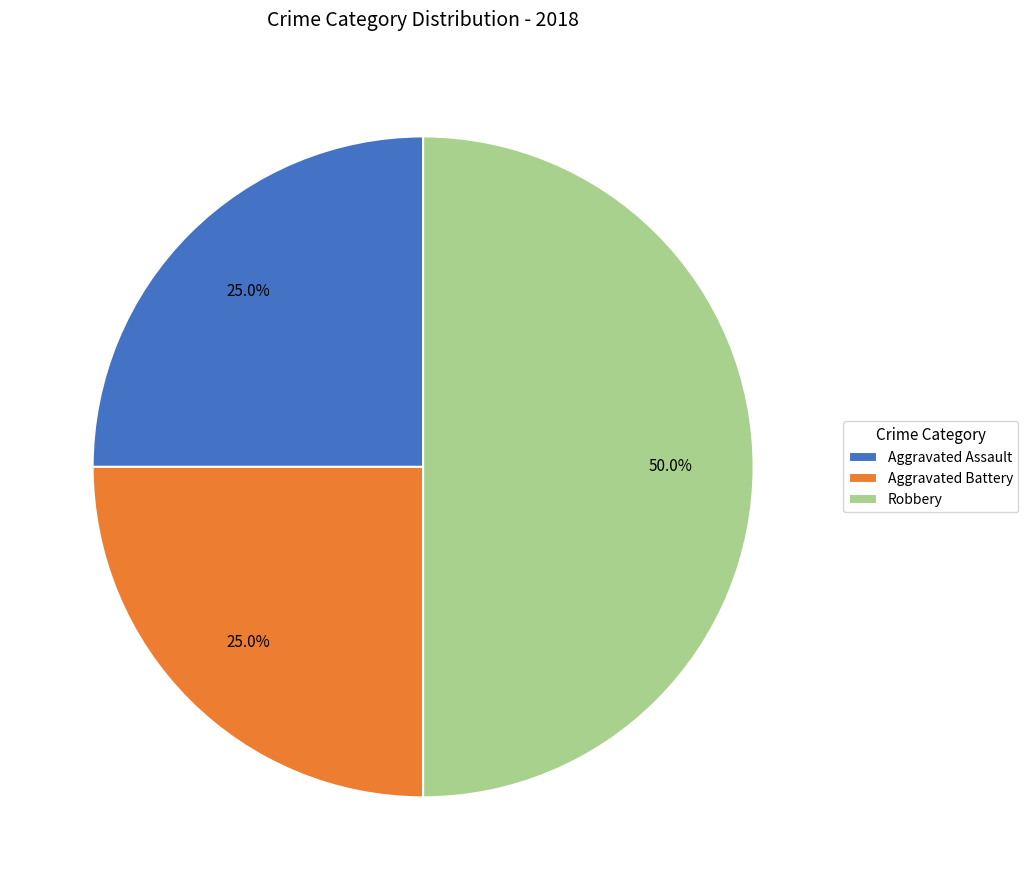

What is the ratio of the value at Robbery to the value at Aggravated Battery?

2.0